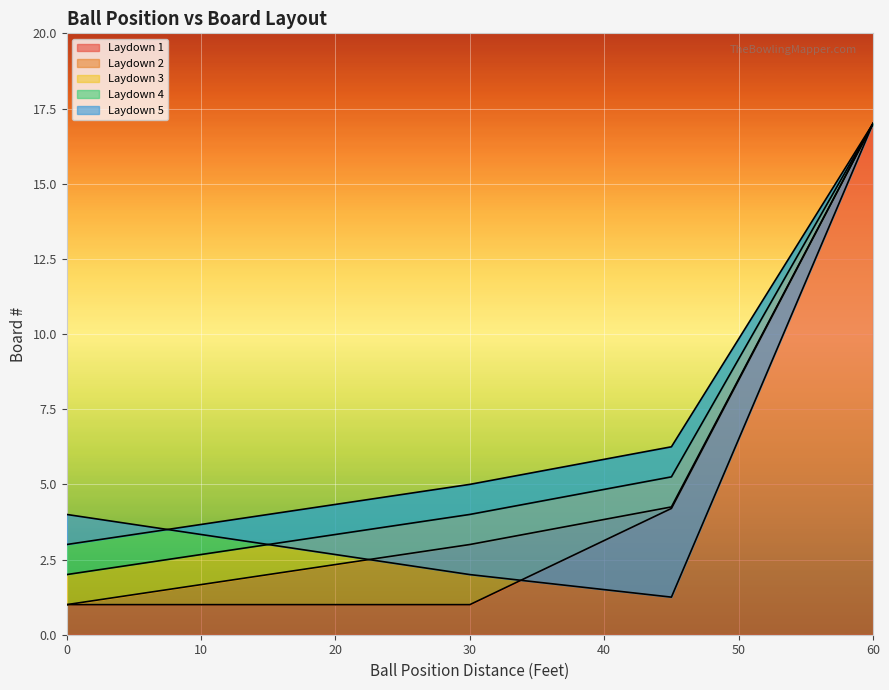

True or false: Laydown 3 has more than 0 points higher than both neighbors.

False